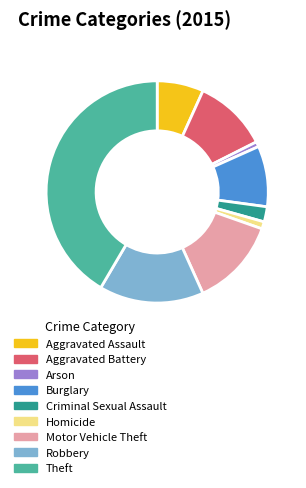

Is Burglary the majority of the pie?

No